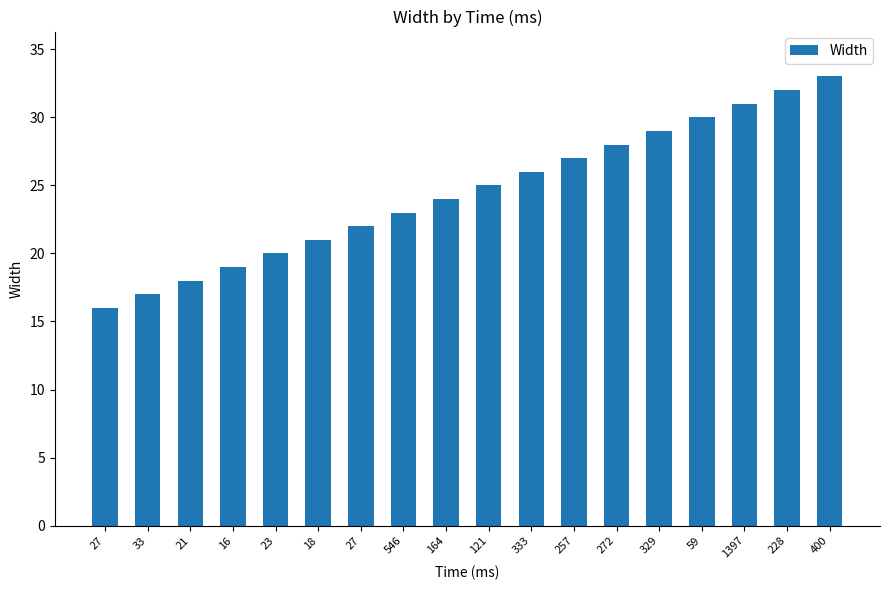

What is the label of the 2nd bar from the left?

33